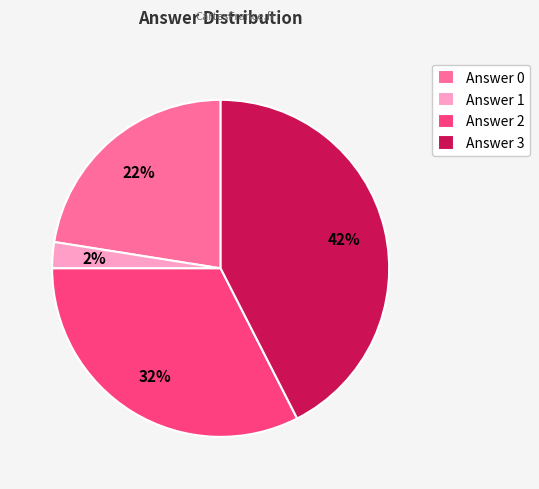

Count the number of slices in the pie.

4